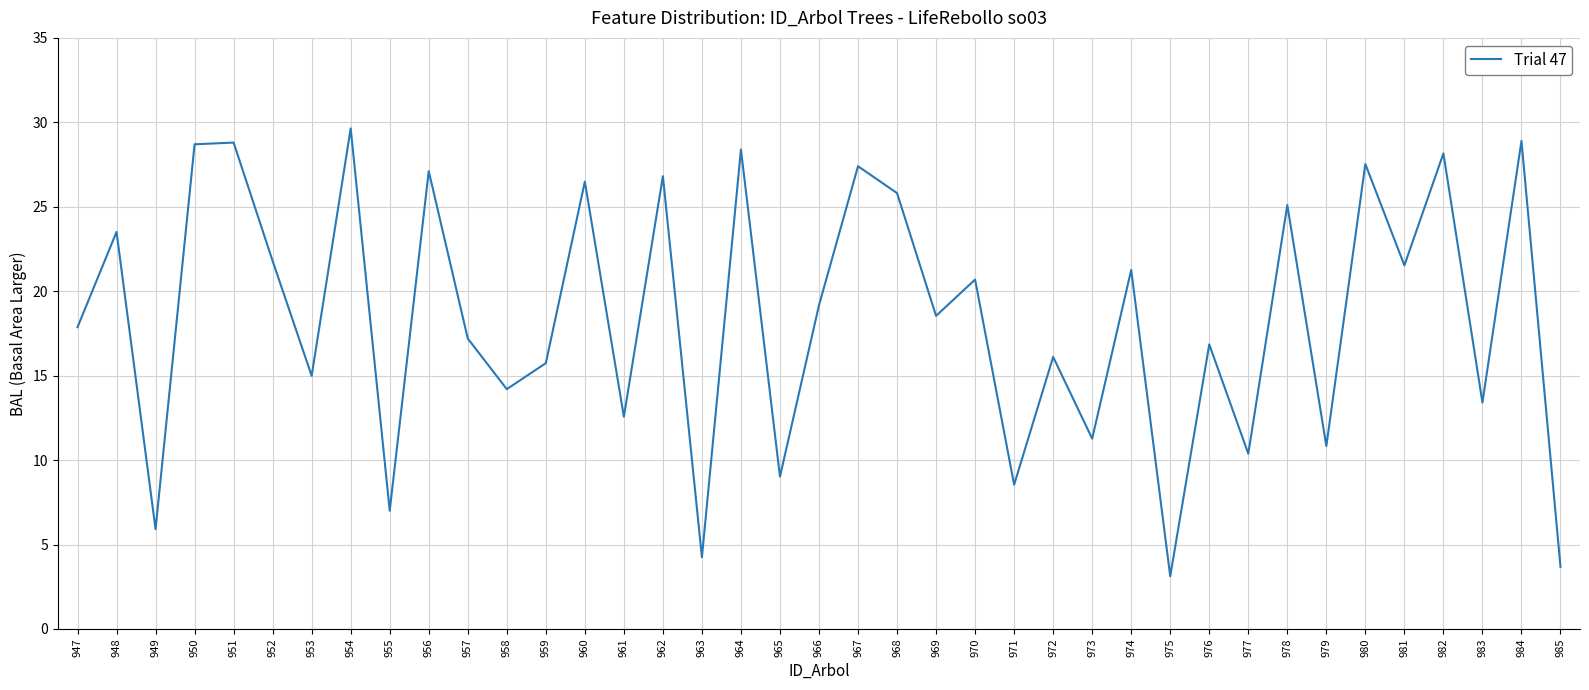

What is the change in value from 958 to 968?

+11.6